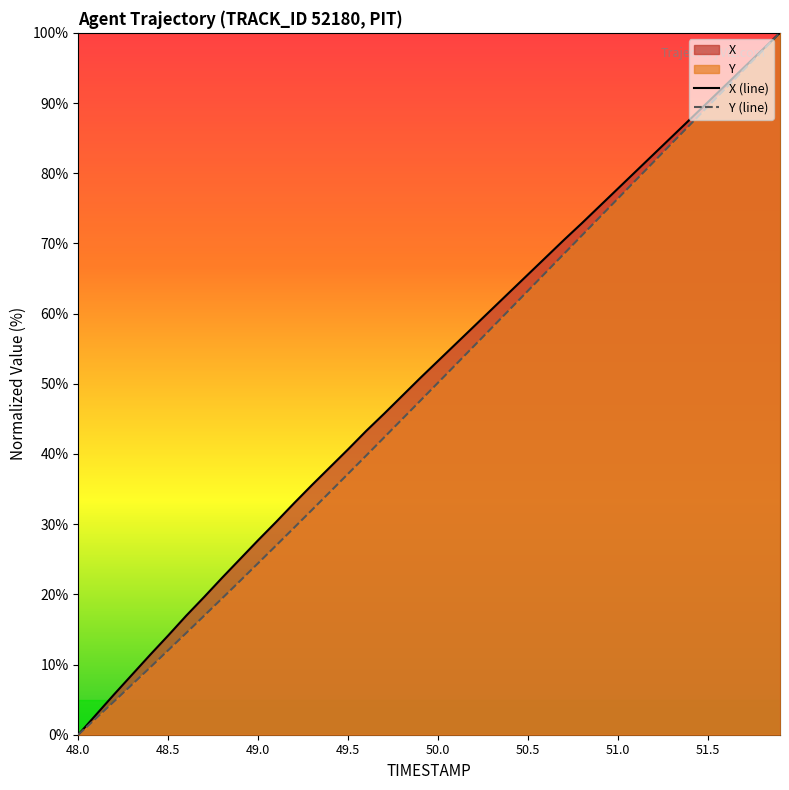

Reading left to right, list all the values displayed in this chart.

X (line): 0.0	2.9	5.8	8.6	11.4	14.1	17.0	19.6	22.4	25.1	27.7	30.3	33.0	35.6	38.1	40.7	43.3	45.7	48.3	50.8	53.3	55.7	58.2	60.7	63.1	65.6	68.1	70.5	72.9	75.4	77.8	80.3	82.8	85.2	87.7	90.1	92.6	95.1	97.5	100.0
Y (line): 0.0	2.4	4.8	7.2	9.6	12.0	14.5	17.0	19.4	21.9	24.5	27.0	29.5	32.1	34.6	37.2	39.8	42.4	45.0	47.6	50.2	52.8	55.4	58.0	60.6	63.3	65.9	68.5	71.2	73.8	76.4	79.0	81.7	84.3	86.9	89.5	92.2	94.8	97.4	100.0